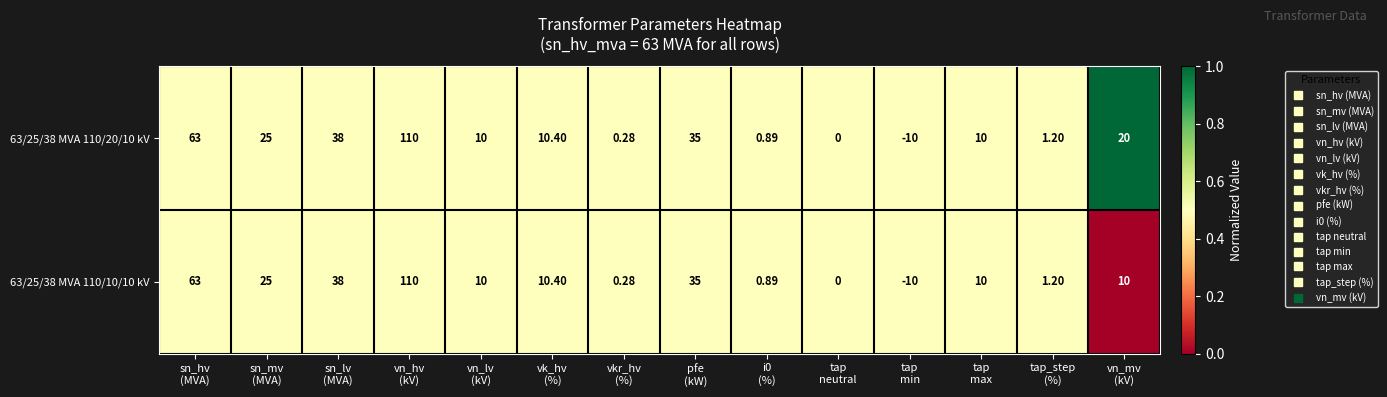

Which series has the largest total across all categories?

63/25/38 MVA 110/20/10 kV